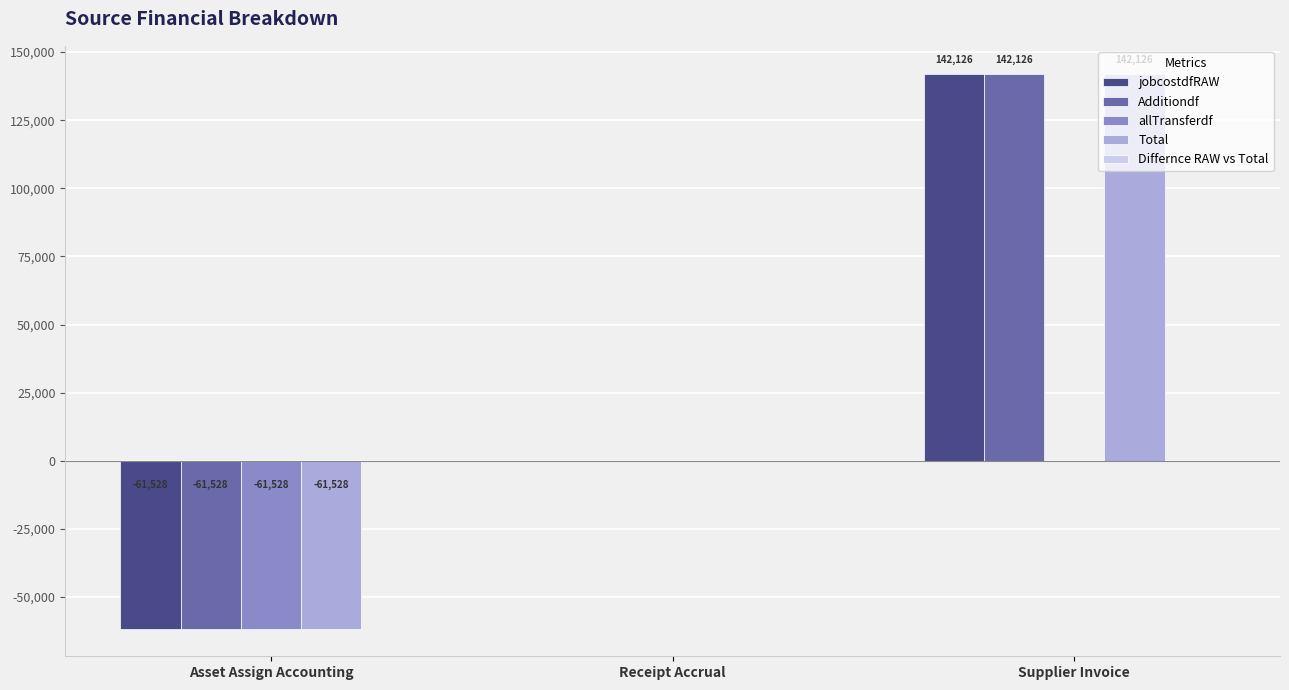

At which category is the sum across all series the highest?

Supplier Invoice